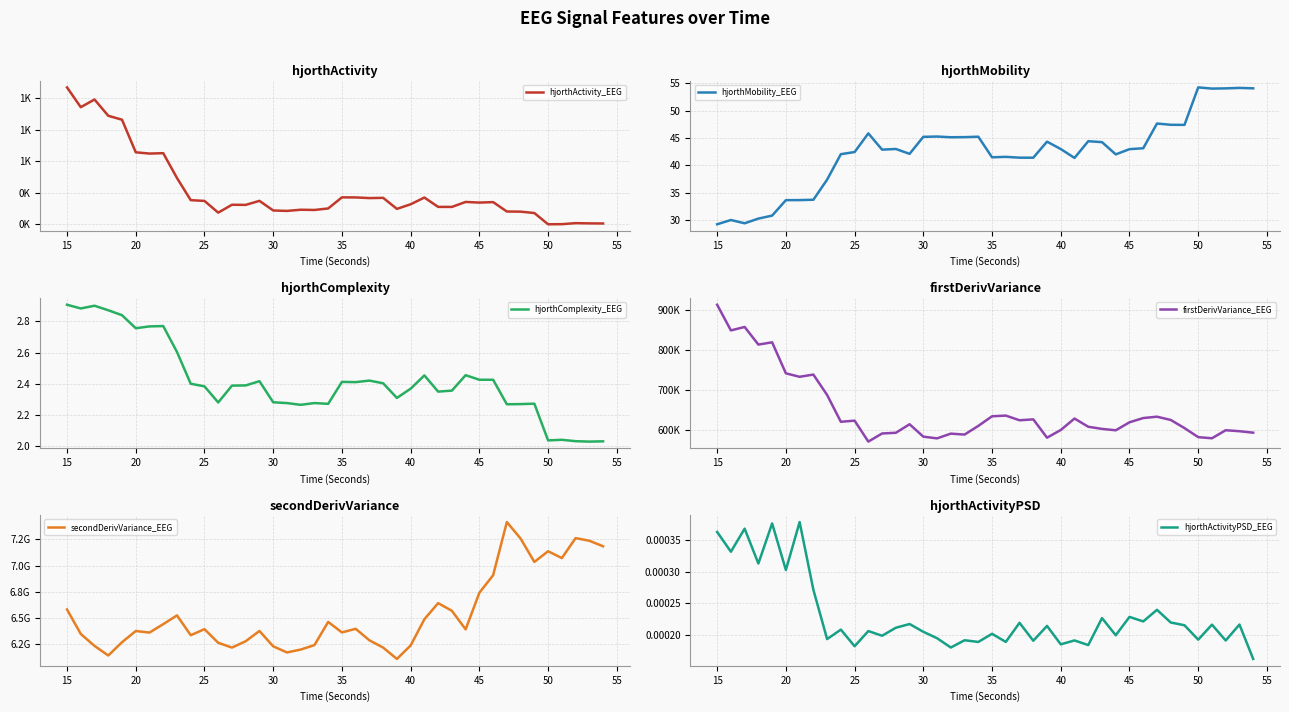

The value of hjorthMobility_EEG at 35 is 21.2. True or false?

False